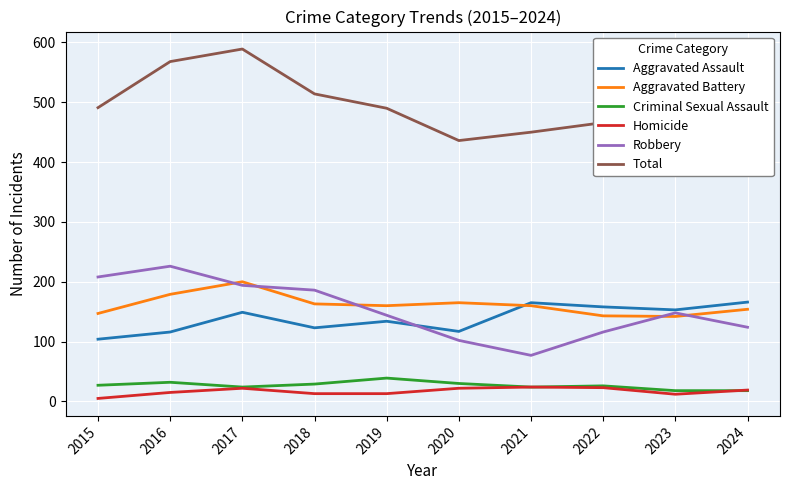

What value does the Criminal Sexual Assault series have at 2020, to the nearest 10?

30